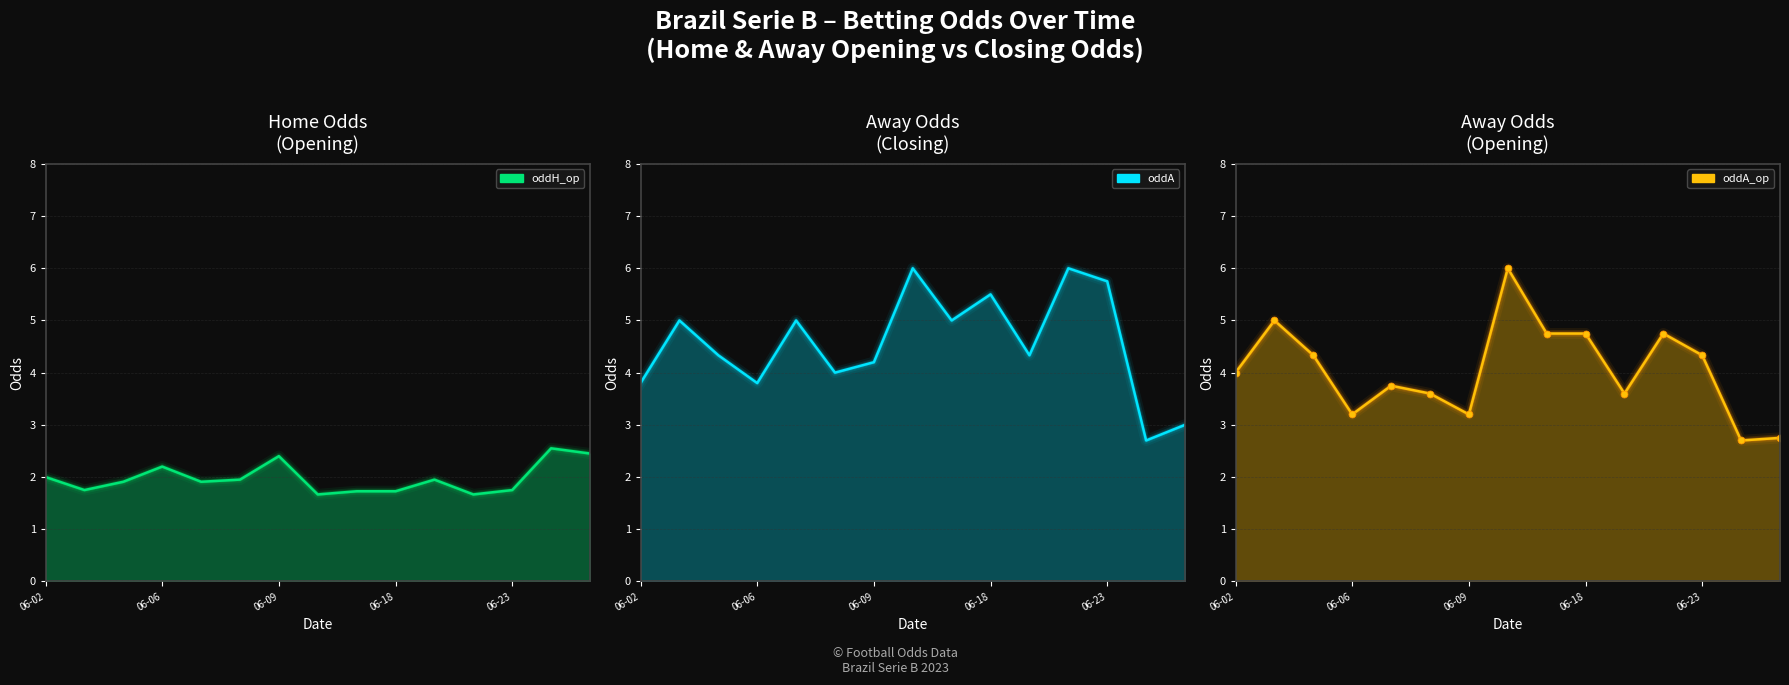

Reading left to right, extract all data points from this chart.

oddH_op: 2.0	1.8	1.9	2.2	1.9	1.9	2.4	1.7	1.7	1.7	1.9	1.7	1.8	2.5	2.5
oddA: 3.8	5.0	4.3	3.8	5.0	4.0	4.2	6.0	5.0	5.5	4.3	6.0	5.8	2.7	3.0
oddA_op: 4.0	5.0	4.3	3.2	3.8	3.6	3.2	6.0	4.8	4.8	3.6	4.8	4.3	2.7	2.8
oddA_op markers: 4.0	5.0	4.3	3.2	3.8	3.6	3.2	6.0	4.8	4.8	3.6	4.8	4.3	2.7	2.8